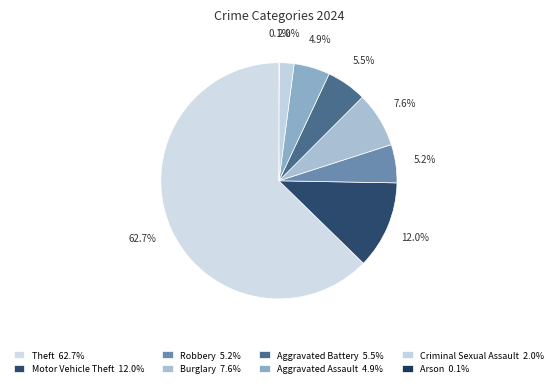

Is the sum of Robbery and Arson greater than half?

No